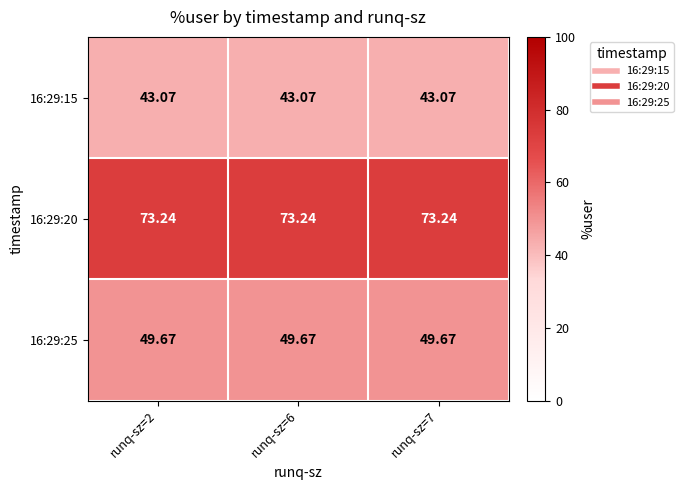

Is the value of 16:29:25 at runq-sz=7 greater than the value of 16:29:20 at runq-sz=6?

No